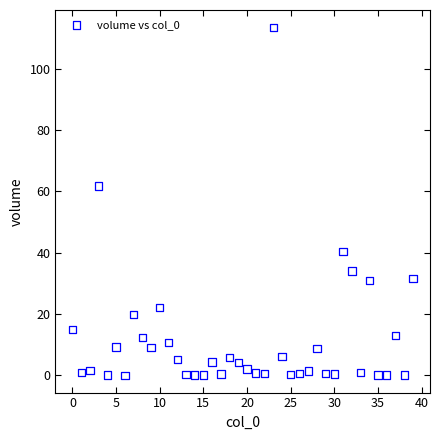

What Y value in the scatter plot is closest to 56?

61.7